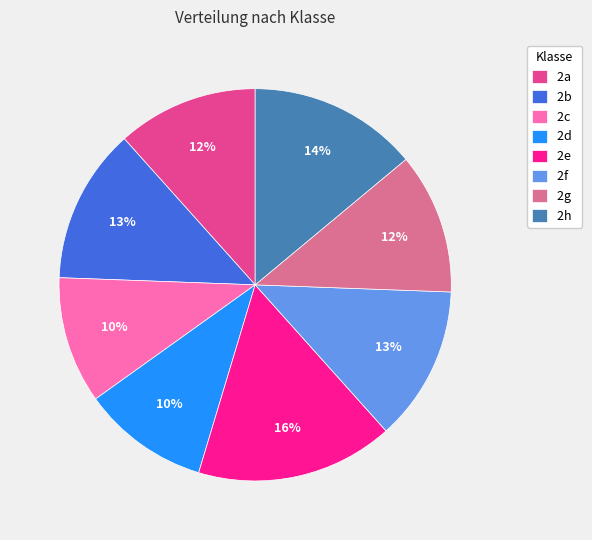

Is there any slice that represents more than half of the pie?

No